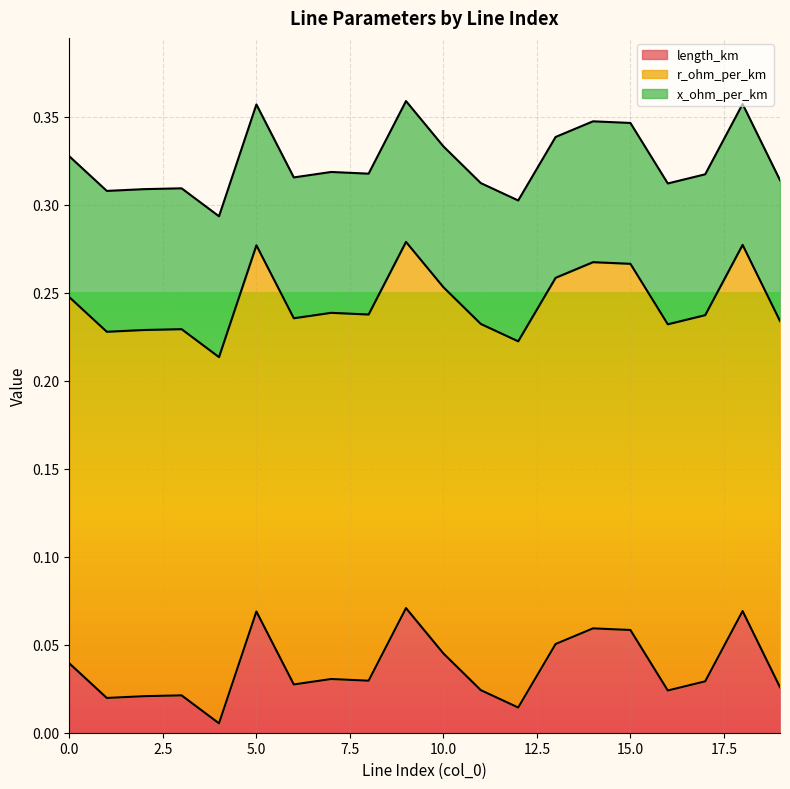

Count the number of data series in this chart.

3